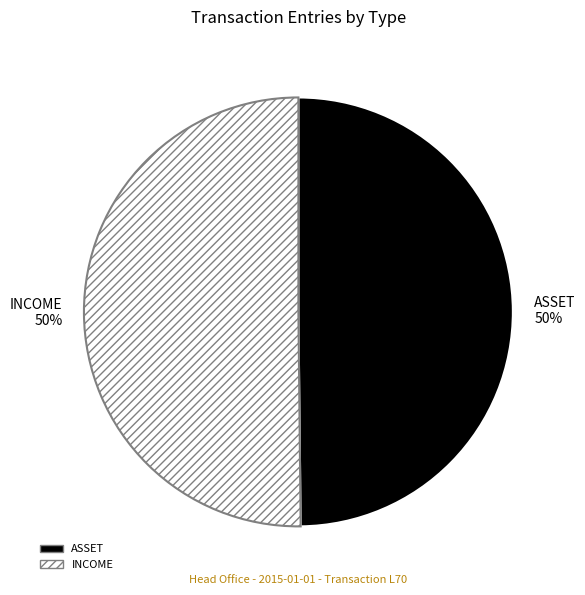

How many segments does this pie chart have?

2